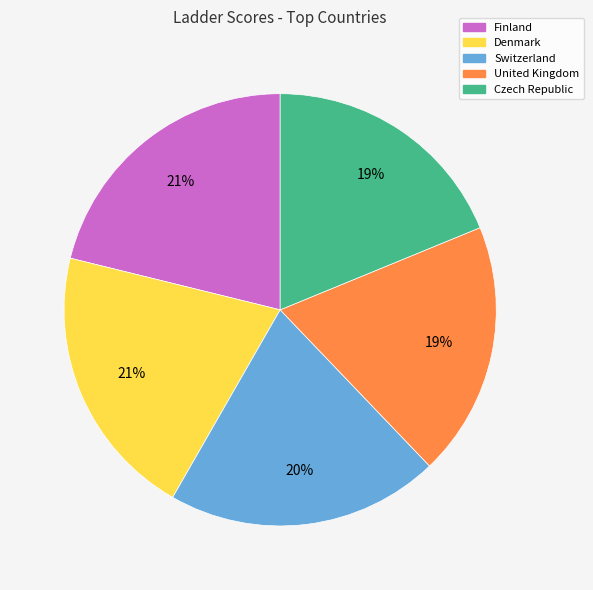

Combined, do Czech Republic and United Kingdom account for over 50%?

No